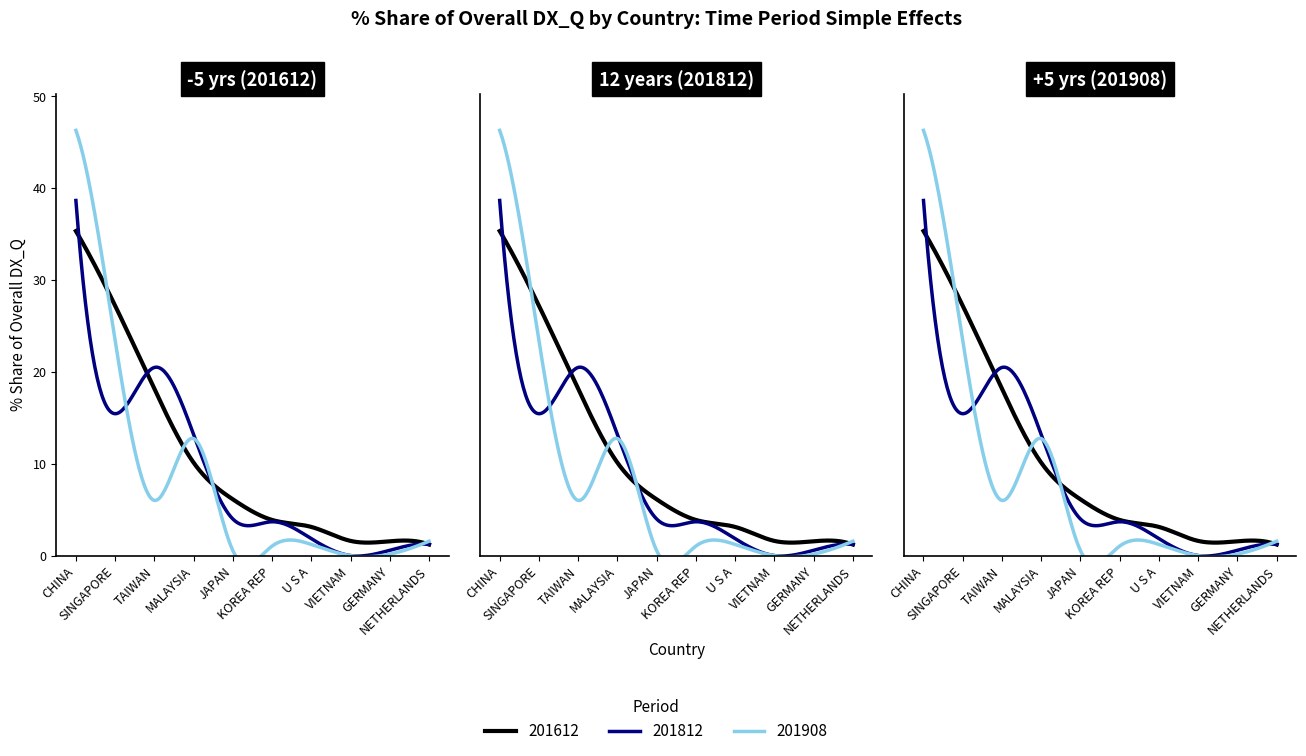

The 201812_% Share of overall DX_Q series shows 15.4 at SINGAPORE. True or false?

True